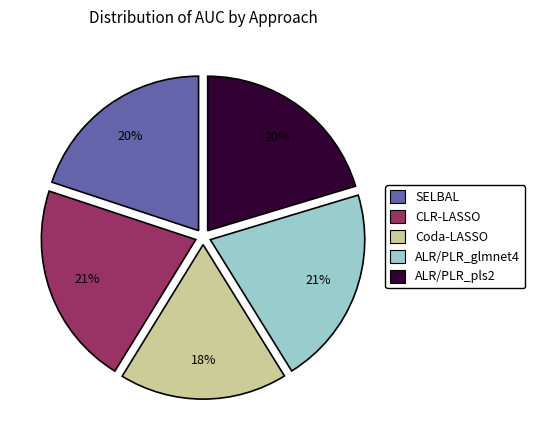

What is the smallest slice in the pie chart?

Coda-LASSO